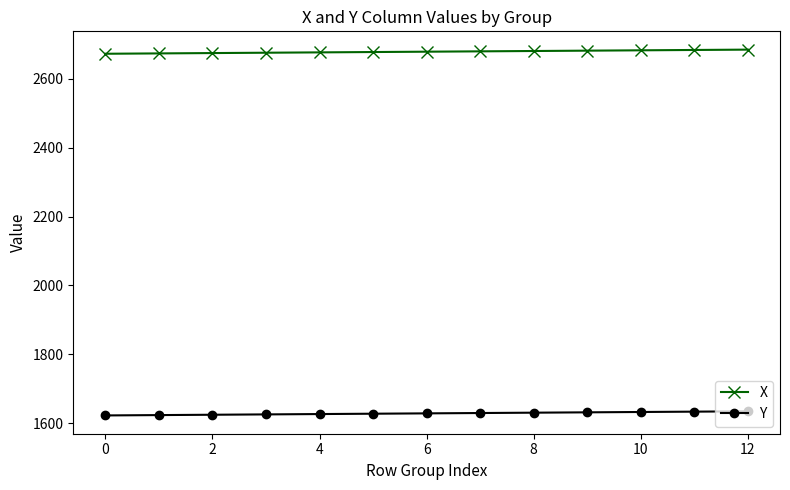

What is the value of the X point at the 13th from the left?

2685